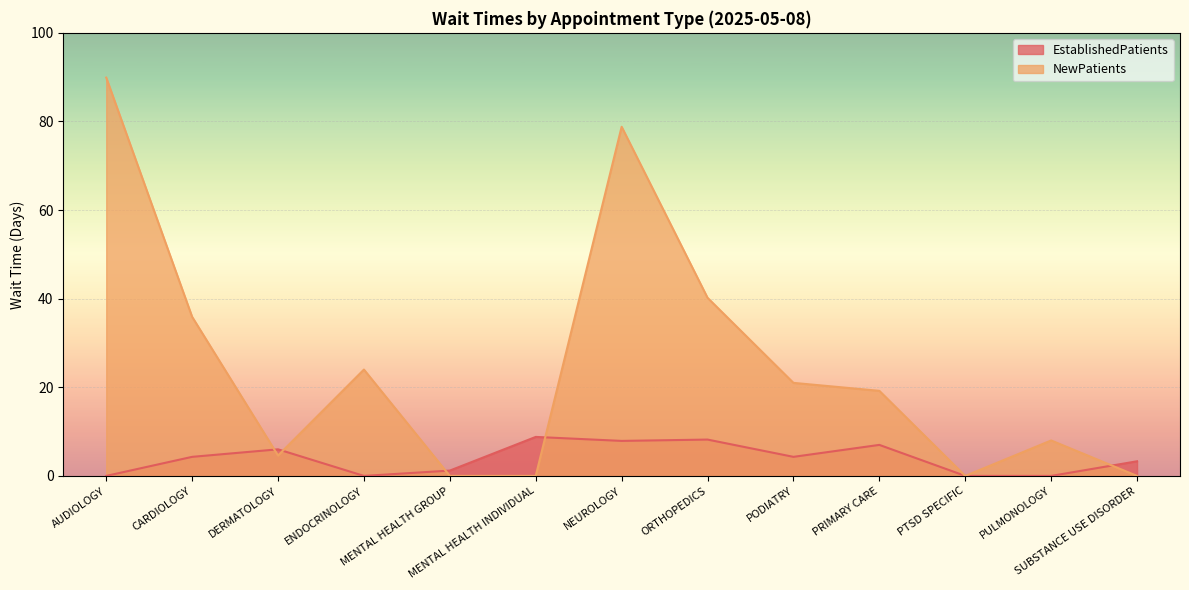

What position from the left is DERMATOLOGY?

3